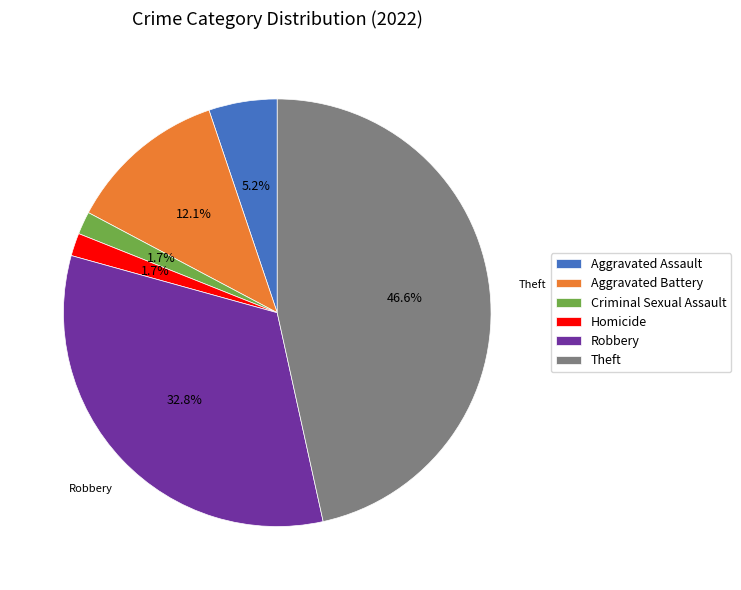

Which has a higher value, Theft or Homicide?

Theft